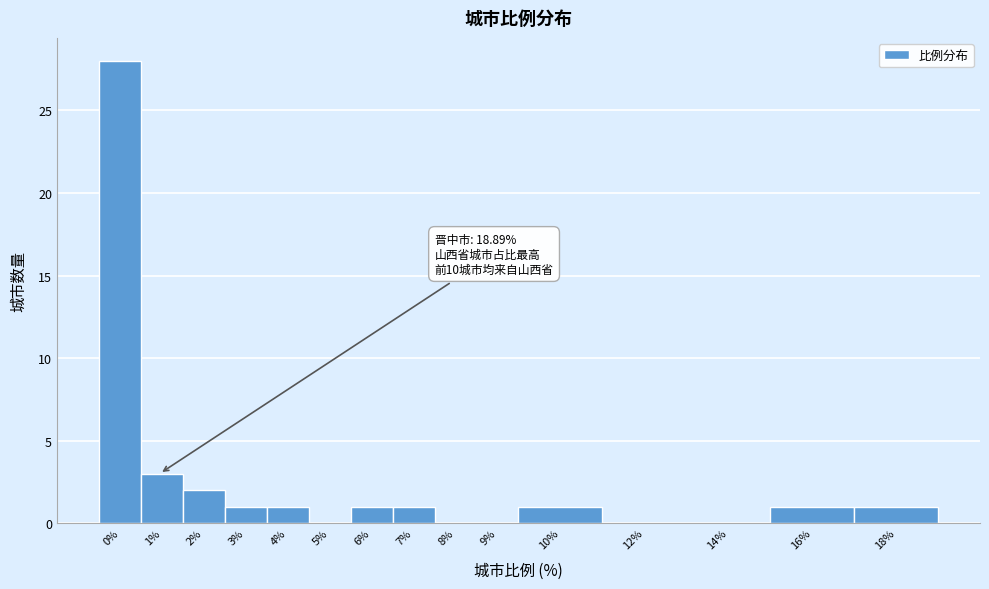

Reading left to right, extract all data points from this chart.

0%=28	1%=3	2%=2	3%=1	4%=1	5%=0	6%=1	7%=1	8%=0	9%=0	10%=1	12%=0	14%=0	16%=1	18%=1